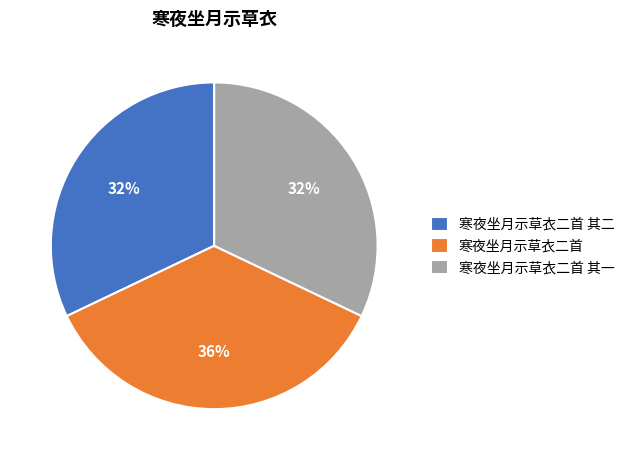

The 寒夜坐月示草衣二首 其二 slice represents 32% of the pie. True or false?

True